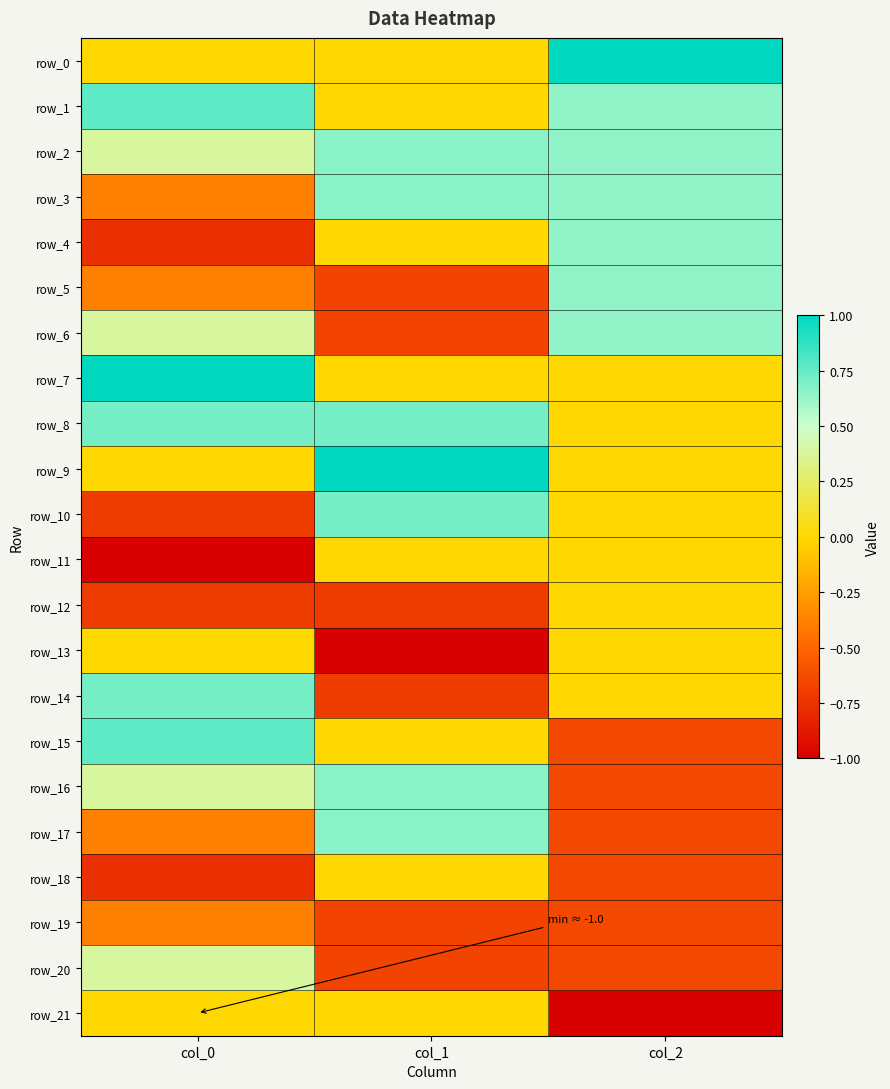

The row_12 series shows 0.0 at col_2. True or false?

True